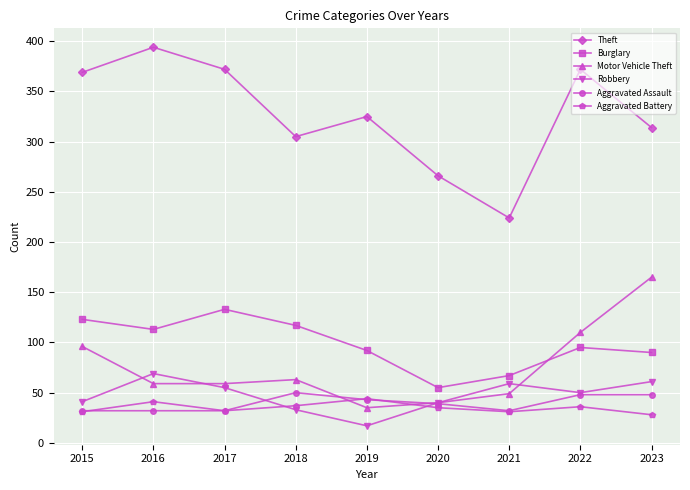

True or false: Aggravated Assault has a value of 24 at 2023.

False